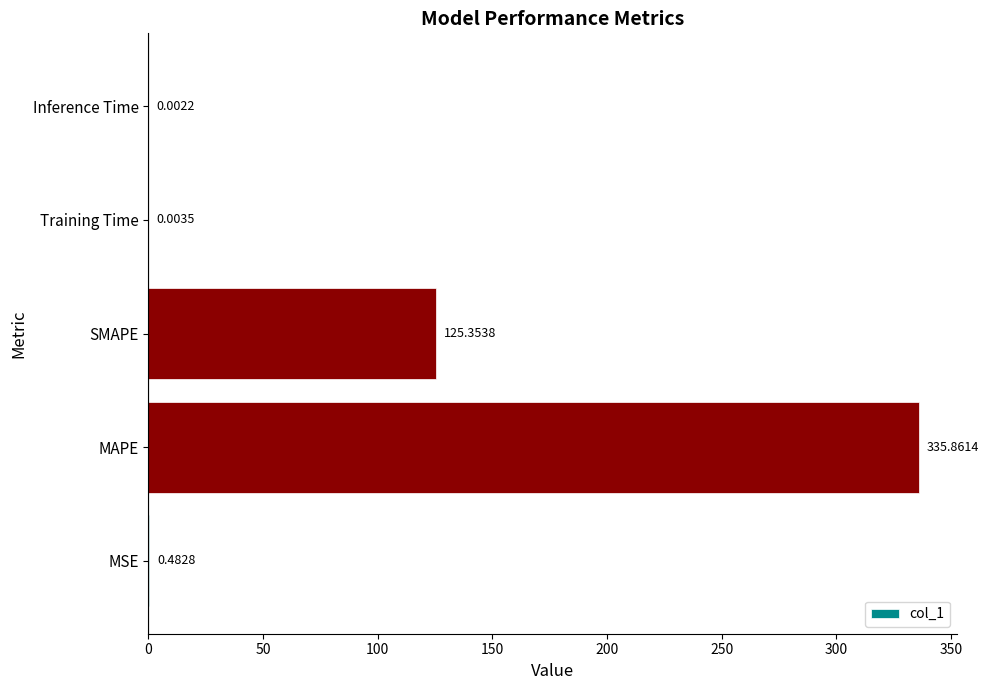

What is the maximum value shown in the chart?

335.9